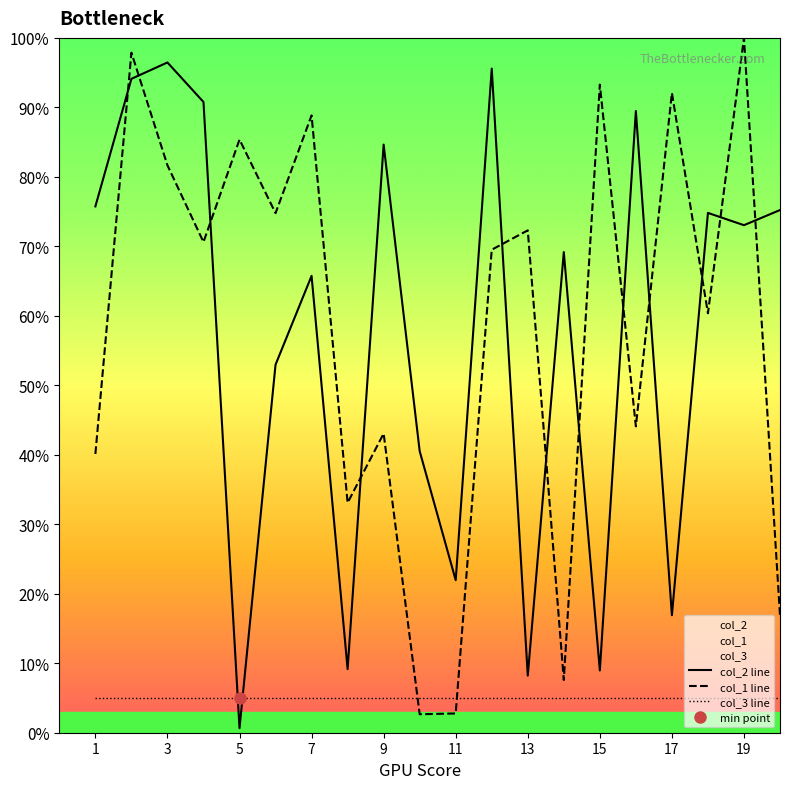

Which category has the highest value in the col_2 line series?

3